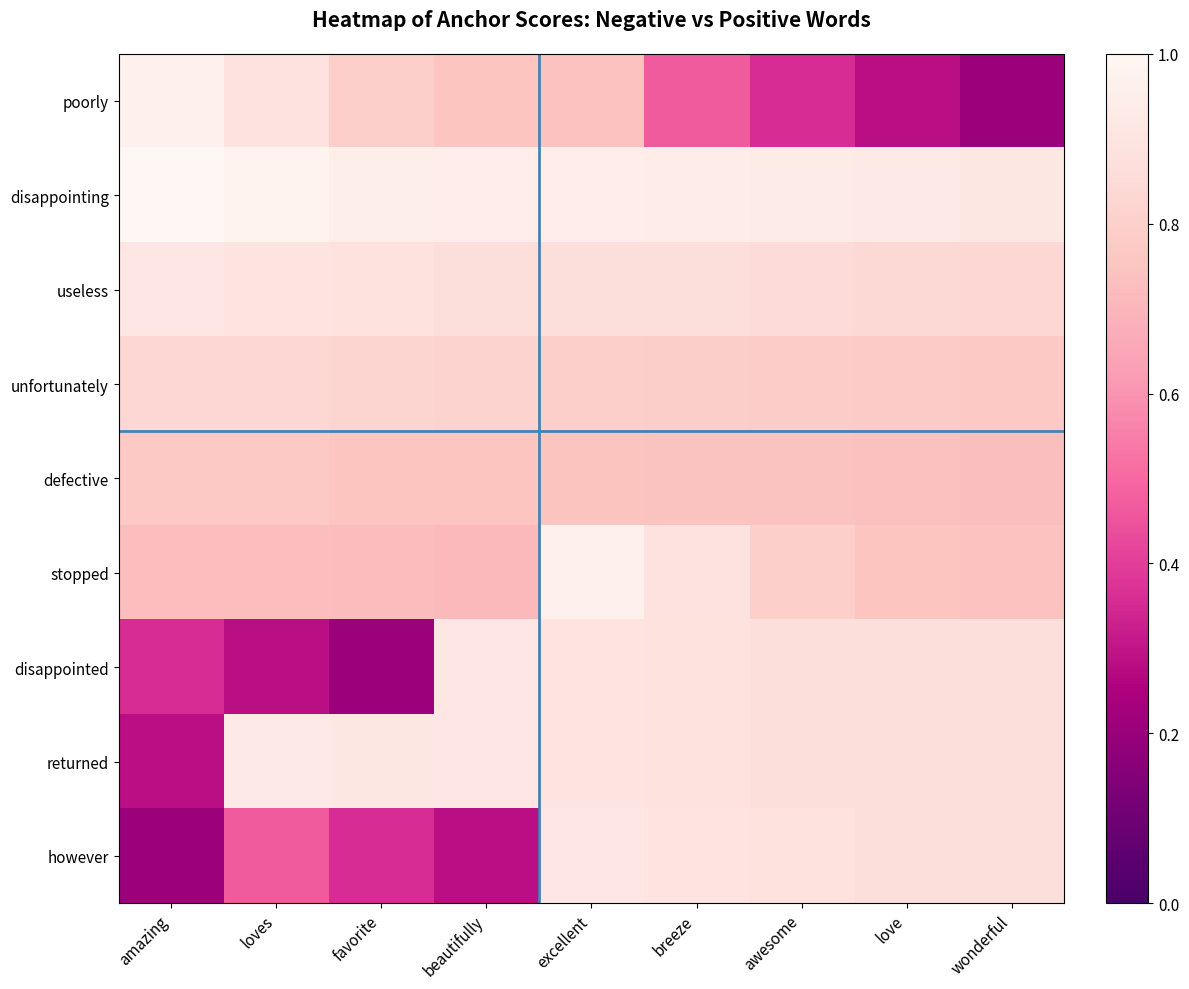

Which category has the highest value across all series?

amazing